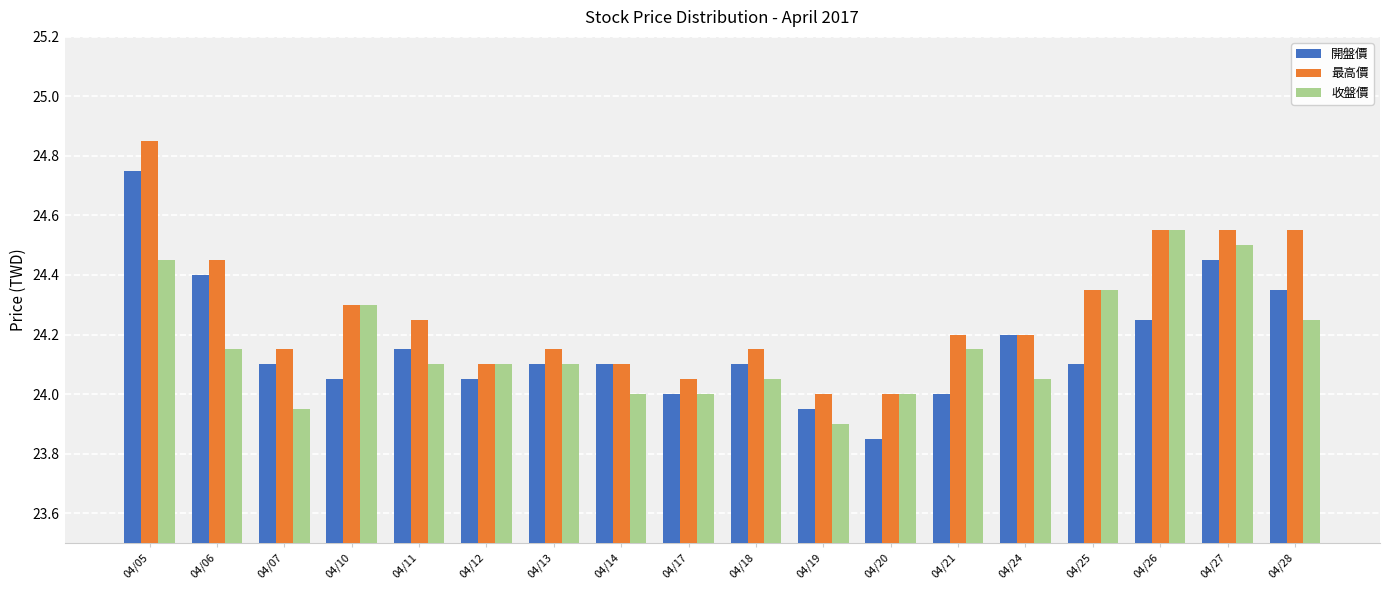

At which category is the sum across all series the highest?

04/05